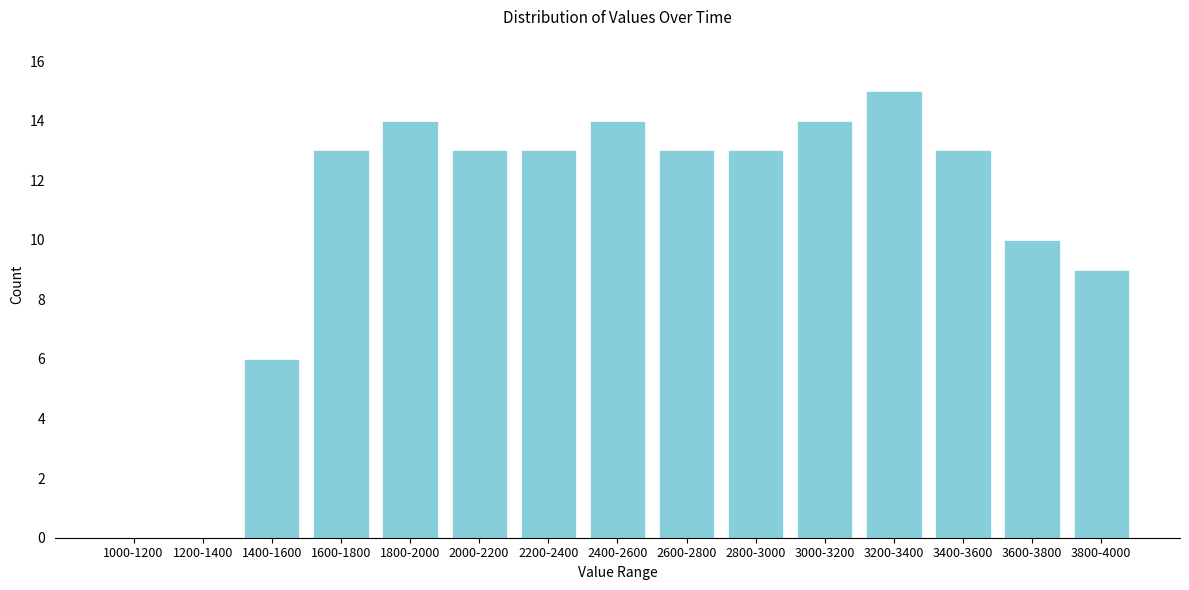

Reading left to right, extract all data points from this chart.

1000-1200=0	1200-1400=0	1400-1600=6	1600-1800=13	1800-2000=14	2000-2200=13	2200-2400=13	2400-2600=14	2600-2800=13	2800-3000=13	3000-3200=14	3200-3400=15	3400-3600=13	3600-3800=10	3800-4000=9